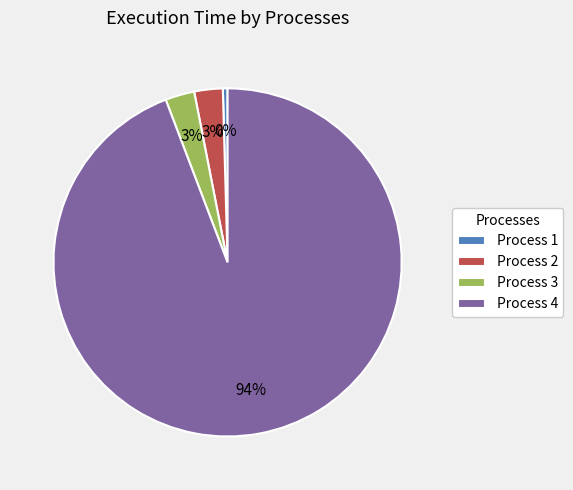

What is the majority slice?

Process 4